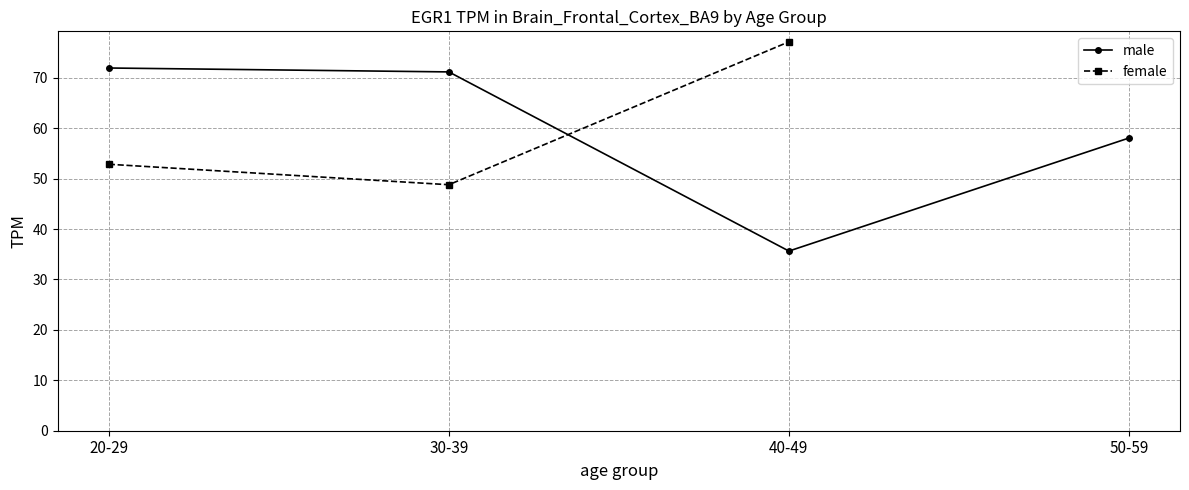

What is the smallest value displayed?

35.6